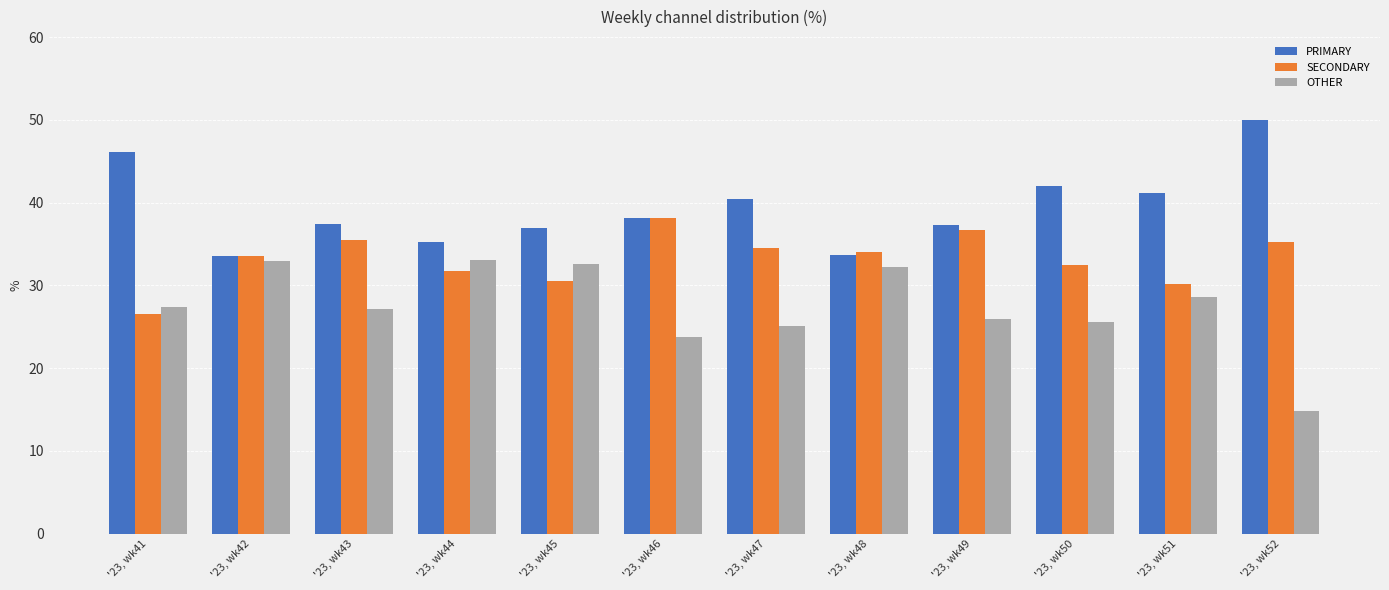

List the labels in order of SECONDARY value, smallest first.

'23, wk41, '23, wk51, '23, wk45, '23, wk44, '23, wk50, '23, wk42, '23, wk48, '23, wk47, '23, wk52, '23, wk43, '23, wk49, '23, wk46